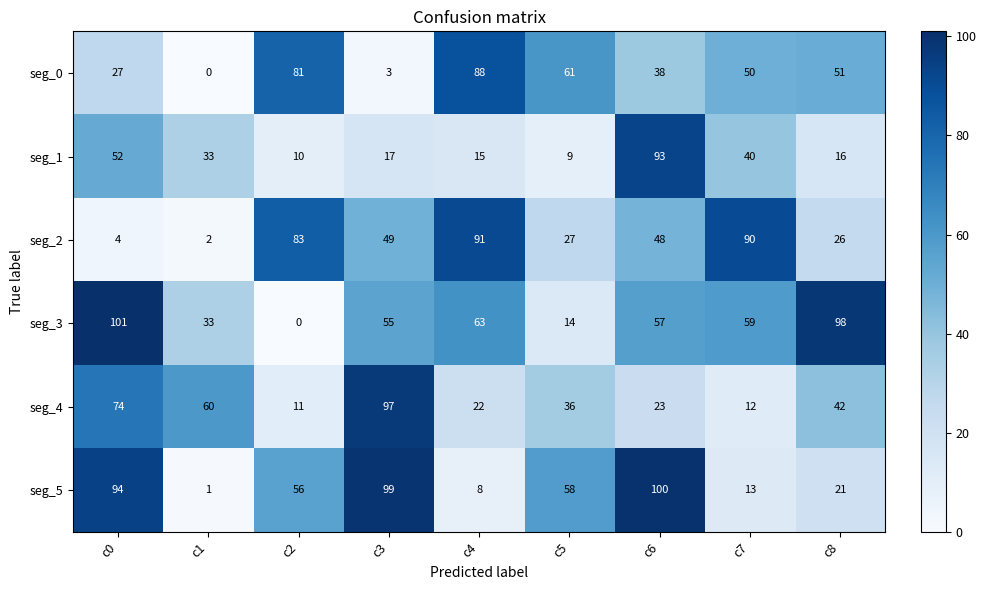

At which category is the sum across all series the highest?

c6